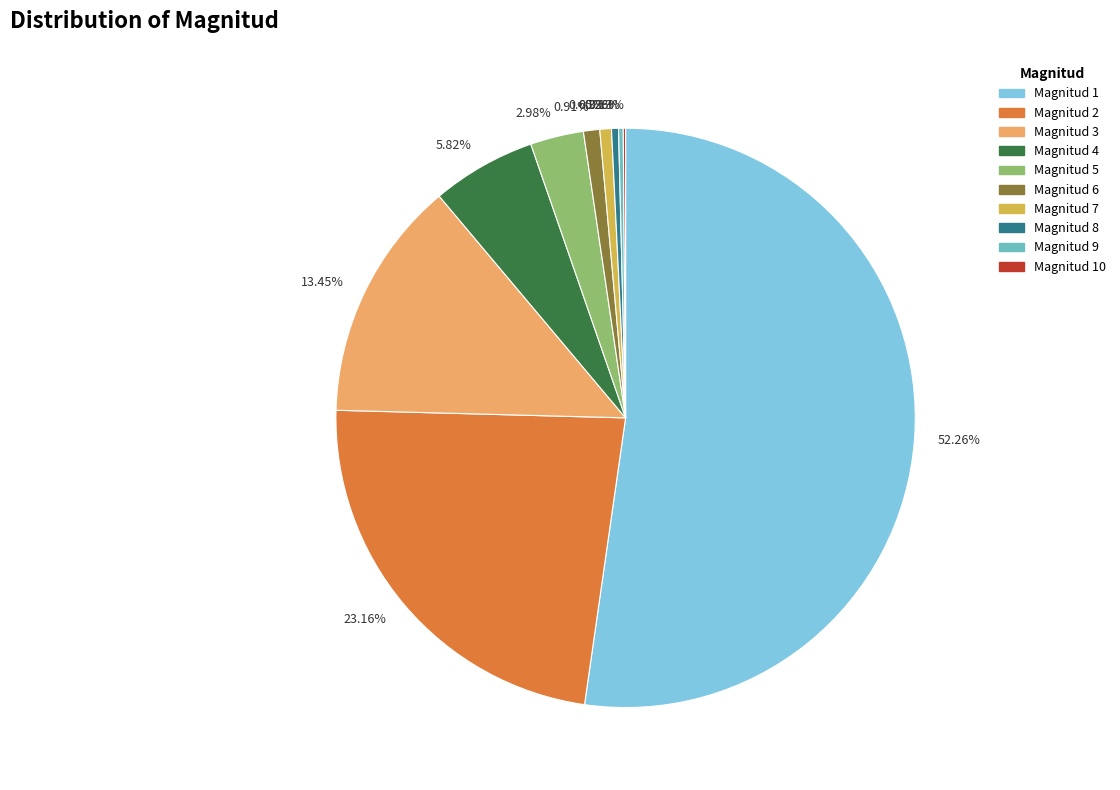

Combined, do 5.82% and 52.26% account for over 50%?

Yes